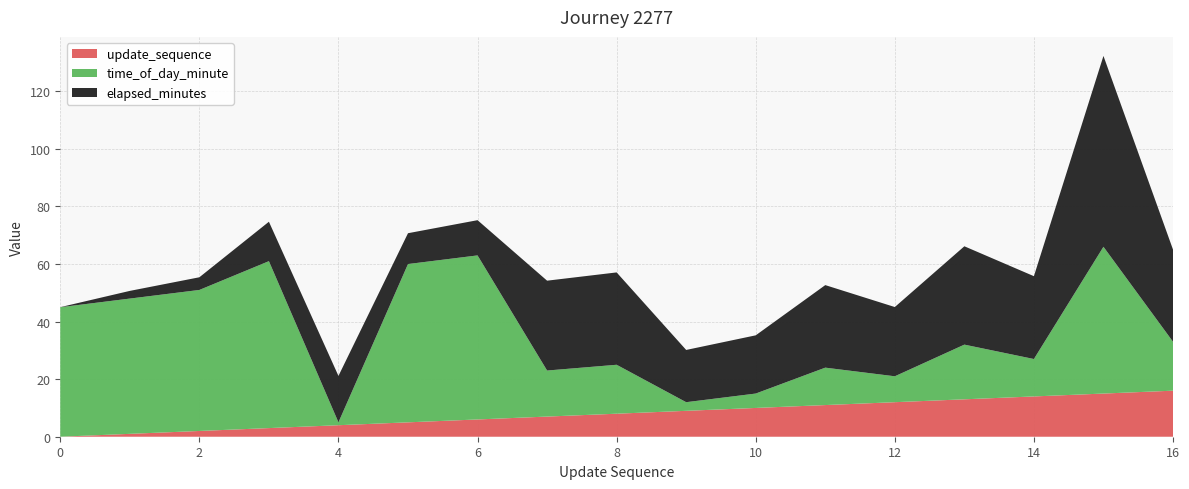

Reading left to right, what are all the values shown in this chart?

elapsed_minutes: 0.0	2.7	4.4	13.7	16.1	10.7	12.2	31.2	32.1	18.1	20.2	28.7	24.1	34.2	28.8	66.3	32.0
time_of_day_minute: 45.0	47.0	49.0	58.0	1.0	55.0	57.0	16.0	17.0	3.0	5.0	13.0	9.0	19.0	13.0	51.0	17.0
update_sequence: 0.0	1.0	2.0	3.0	4.0	5.0	6.0	7.0	8.0	9.0	10.0	11.0	12.0	13.0	14.0	15.0	16.0